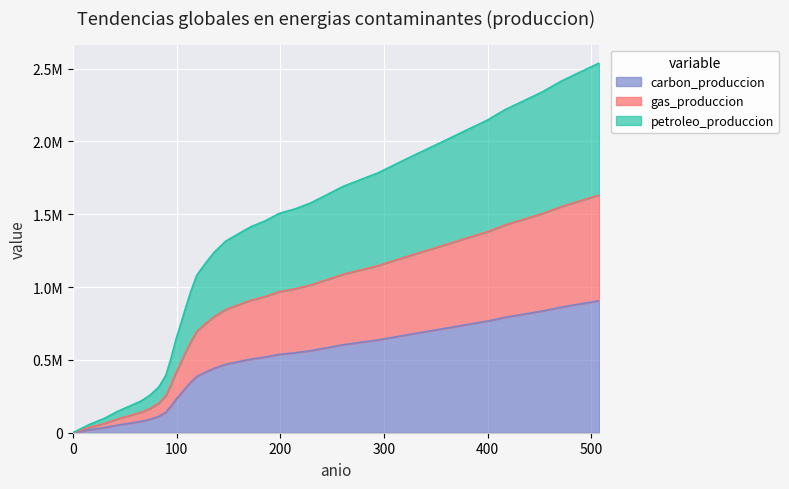

What is the sum of the values at 159.2 and 452.6?

1322800.0